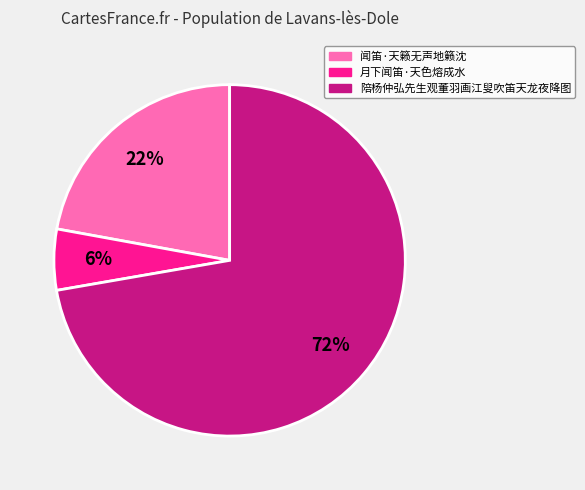

Combined, do 闻笛·天籁无声地籁沈 and 月下闻笛·天色熔成水 account for over 50%?

No